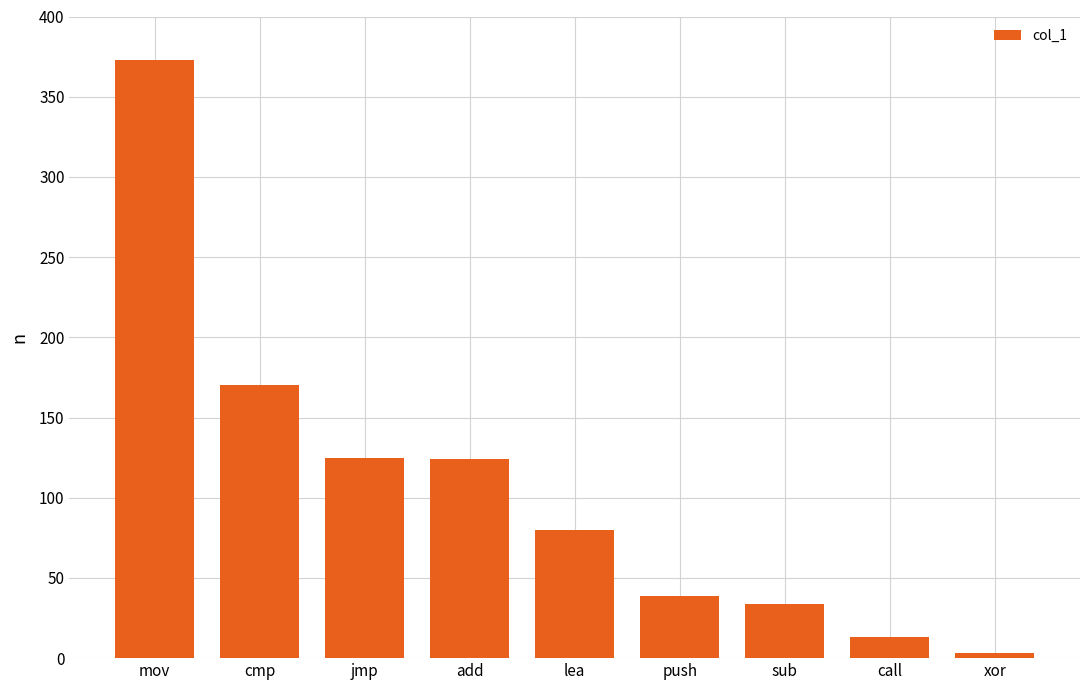

At which category does the chart reach its peak across all series?

mov